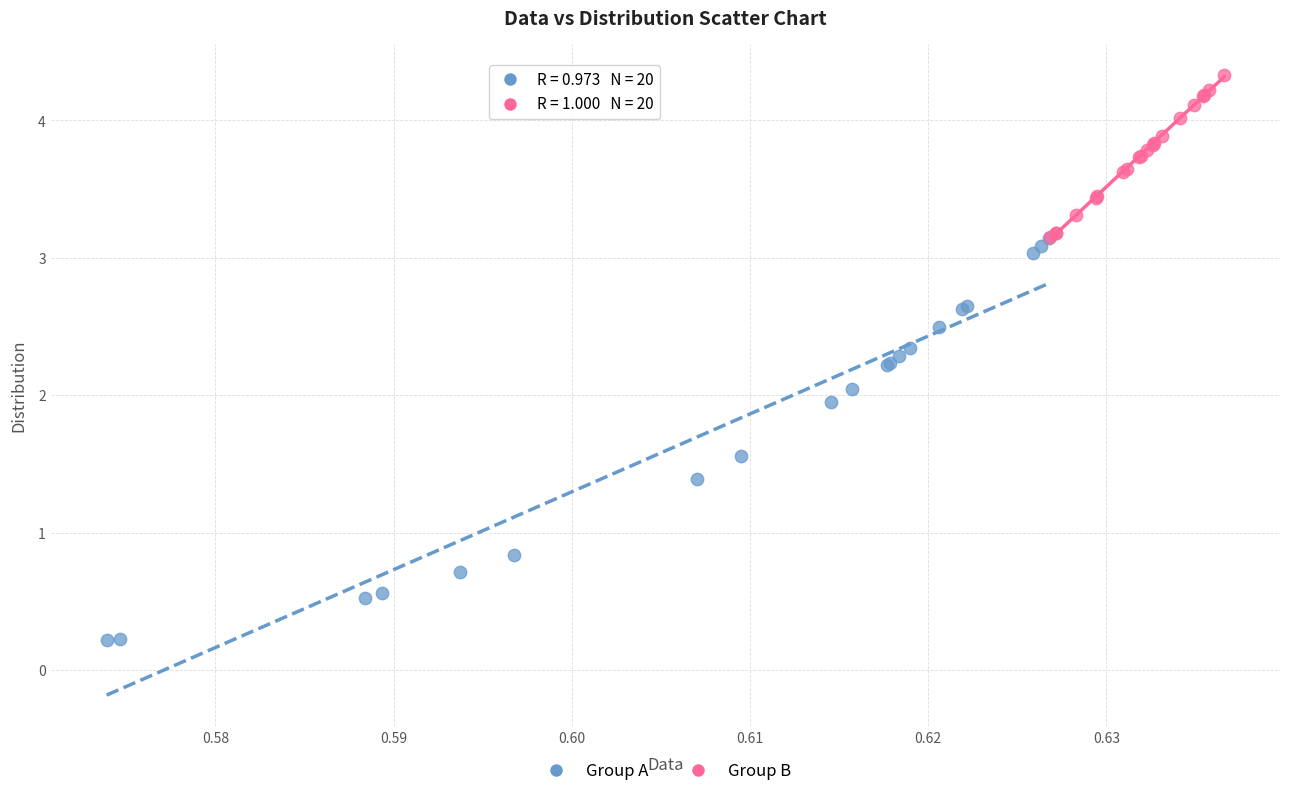

Which series contains the highest Y value?

Group B